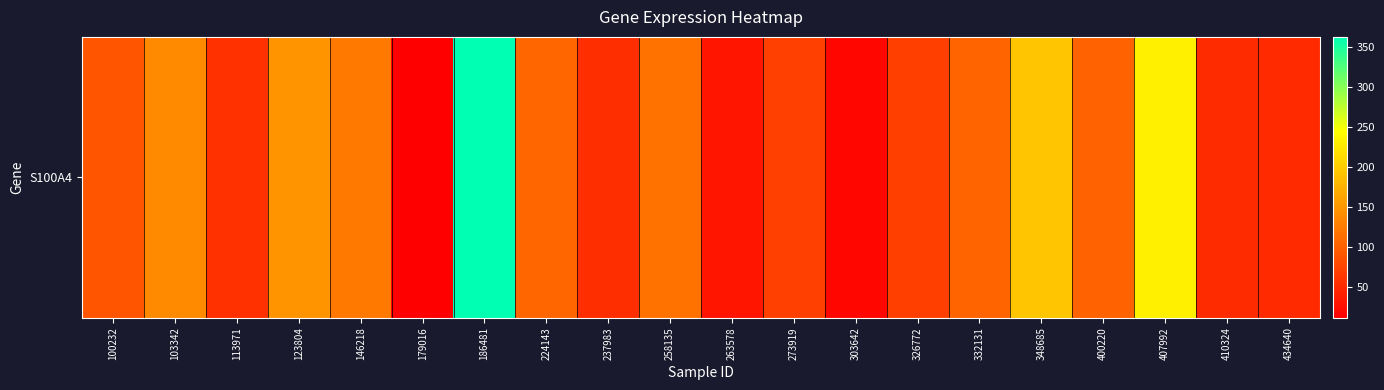

Reading left to right, what are all the values shown in this chart?

100232=90.8	103342=138.5	113971=58.1	123804=148.1	146218=123.7	179016=12.2	186481=362.6	224143=106.1	237983=54.8	258135=116.9	263578=31.8	273919=72.0	303642=20.0	326772=70.8	332131=105.2	348685=193.1	400220=103.2	407992=231.6	410324=52.5	434640=51.3